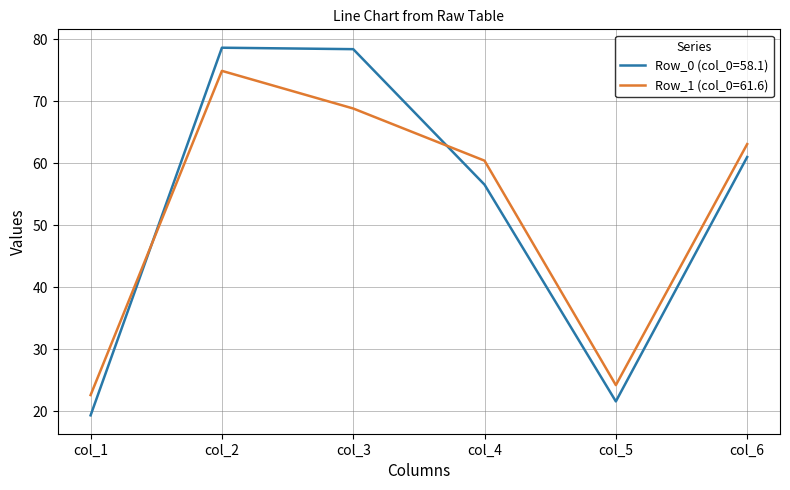

Is it true that Row_1 (col_0=61.6) equals 30.0 at col_3?

False